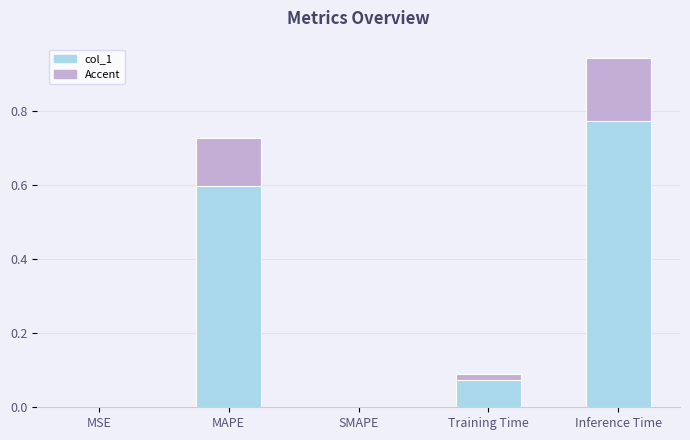

True or false: Accent has a value of 0.0 at MSE.

False